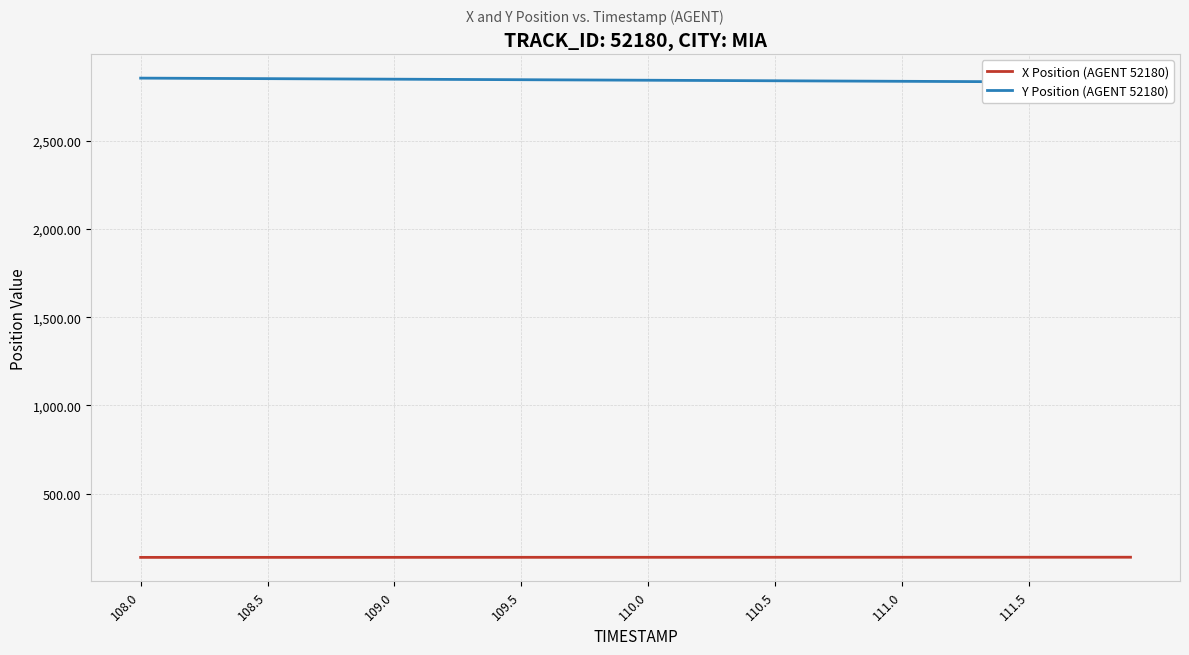

How many values in the Y Position (AGENT 52180) series are below 2844?

20